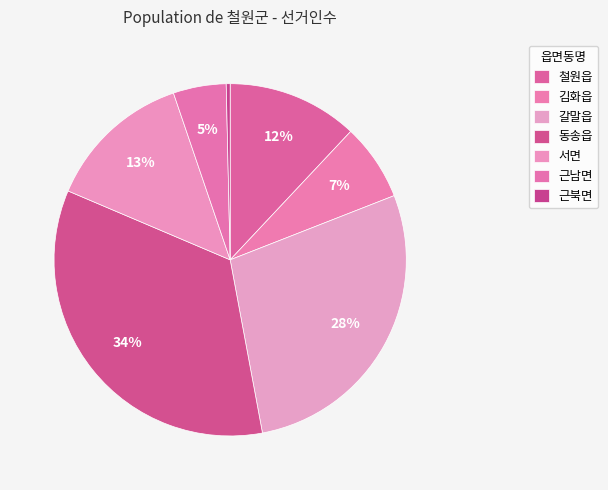

To the nearest percent, what is the difference between the largest and smallest slice percentages?

34%